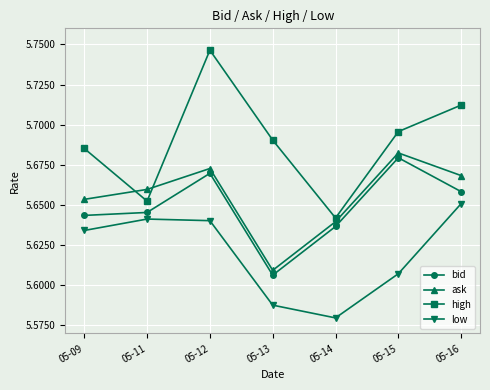

Does the chart display data point markers on the line(s)?

Yes